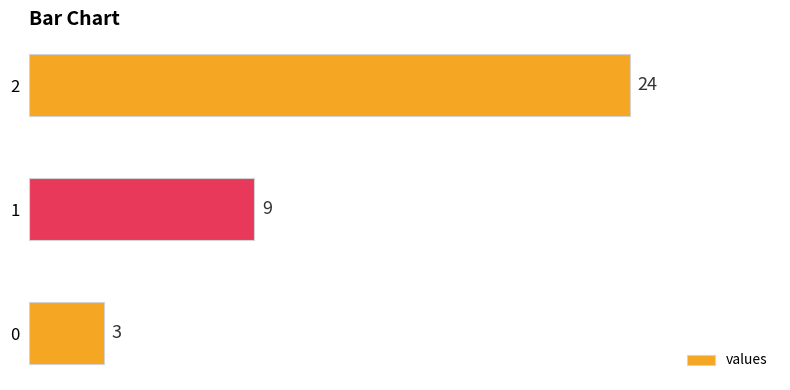

How many data points does each series have?

3